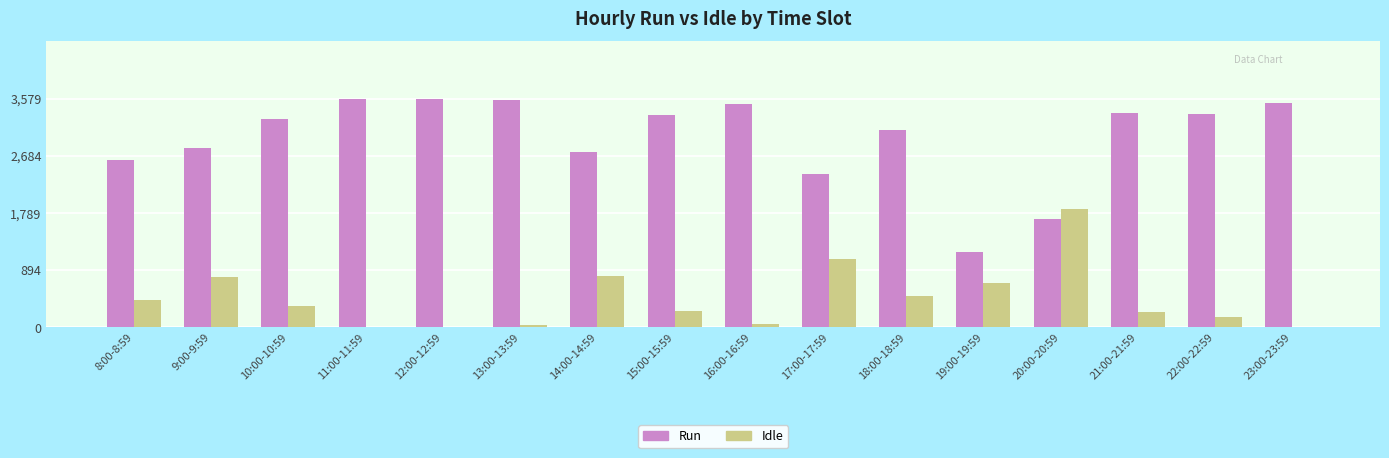

What is the spread (max minus min) of values at 15:00-15:59?

3064